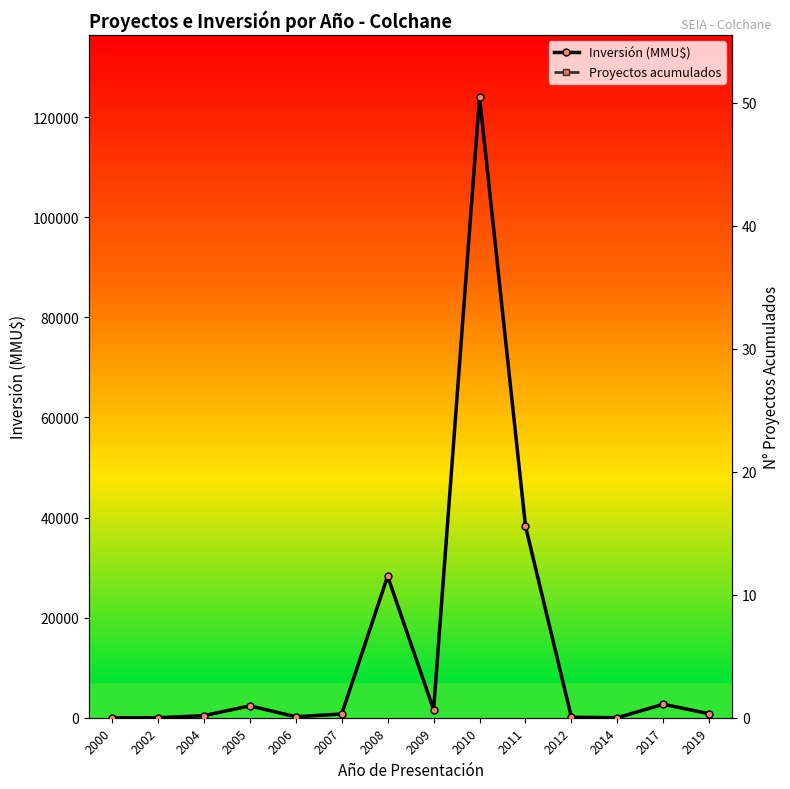

At 2009, list the series in order from largest to smallest.

Inversión (MMU$), Proyectos acumulados